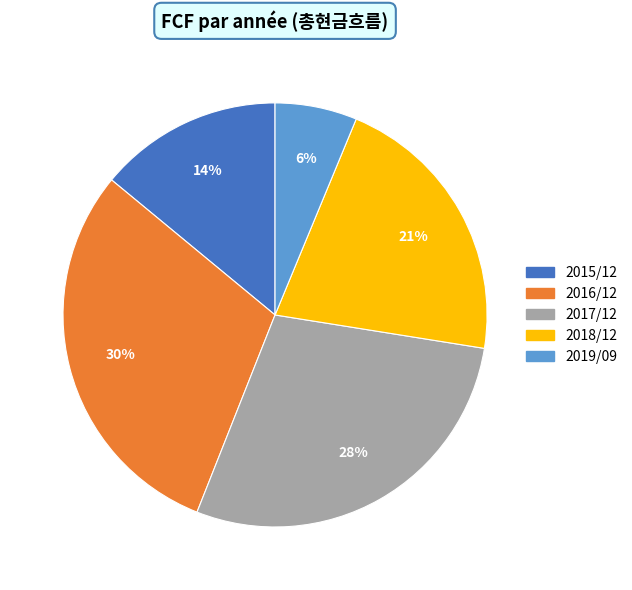

Which has a higher value, 2016/12 or 2018/12?

2016/12